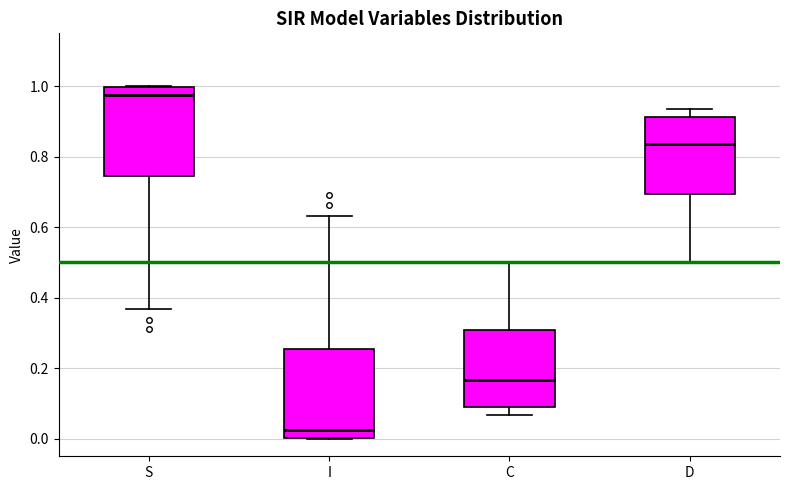

Where does the upper whisker of the box for C end on the y-axis? The values are not printed on the chart, so give them approximately, as read against the axis.

0.50